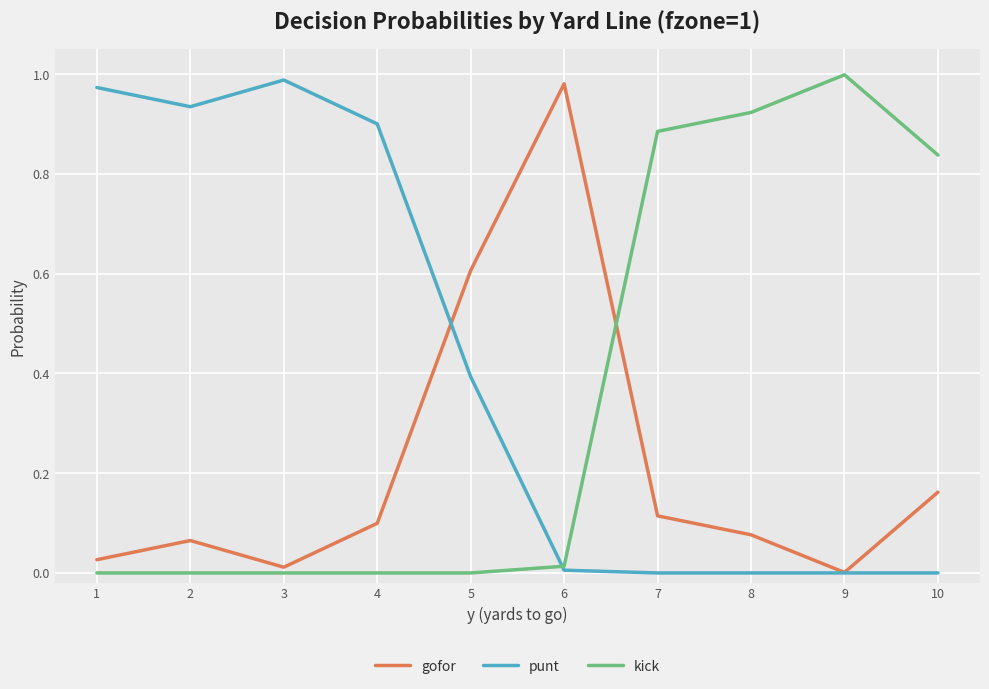

Which label corresponds to the largest value in the chart?

9